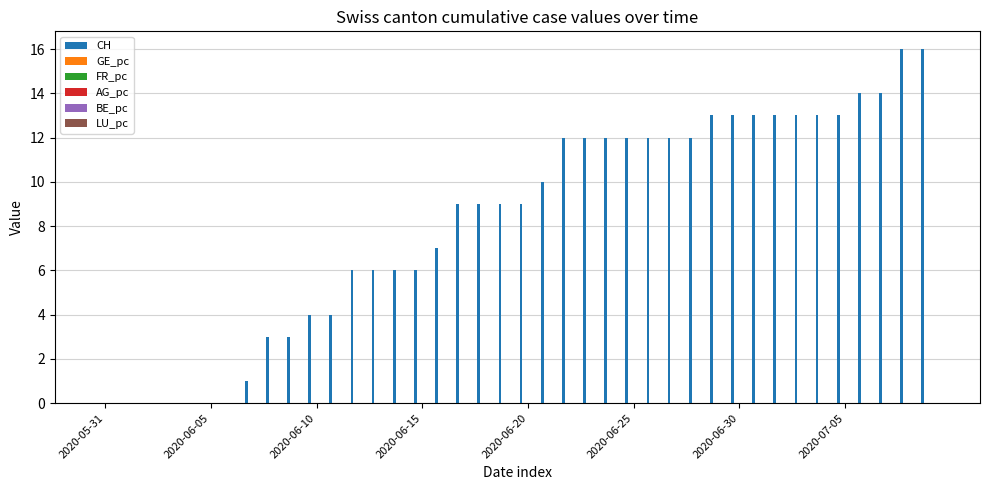

How many series are shown in this chart?

4